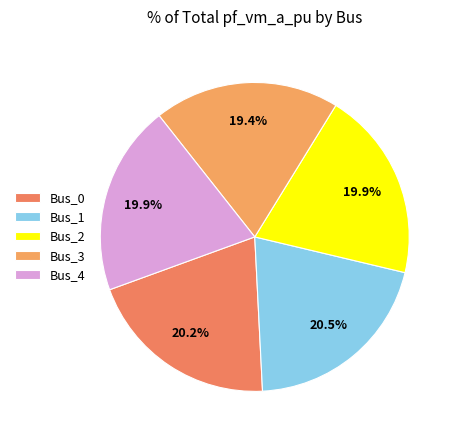

Combined, do Bus_2 and Bus_1 account for over 50%?

No